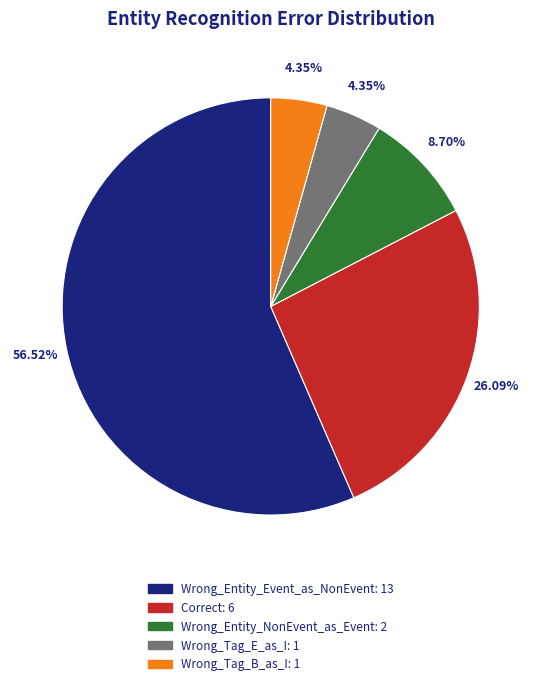

How many segments does this pie chart have?

5